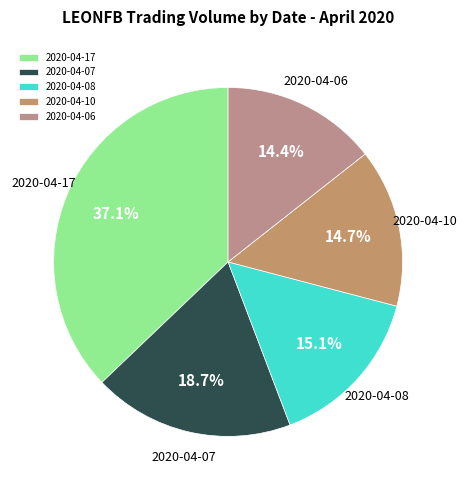

How many slices are in this pie chart?

5